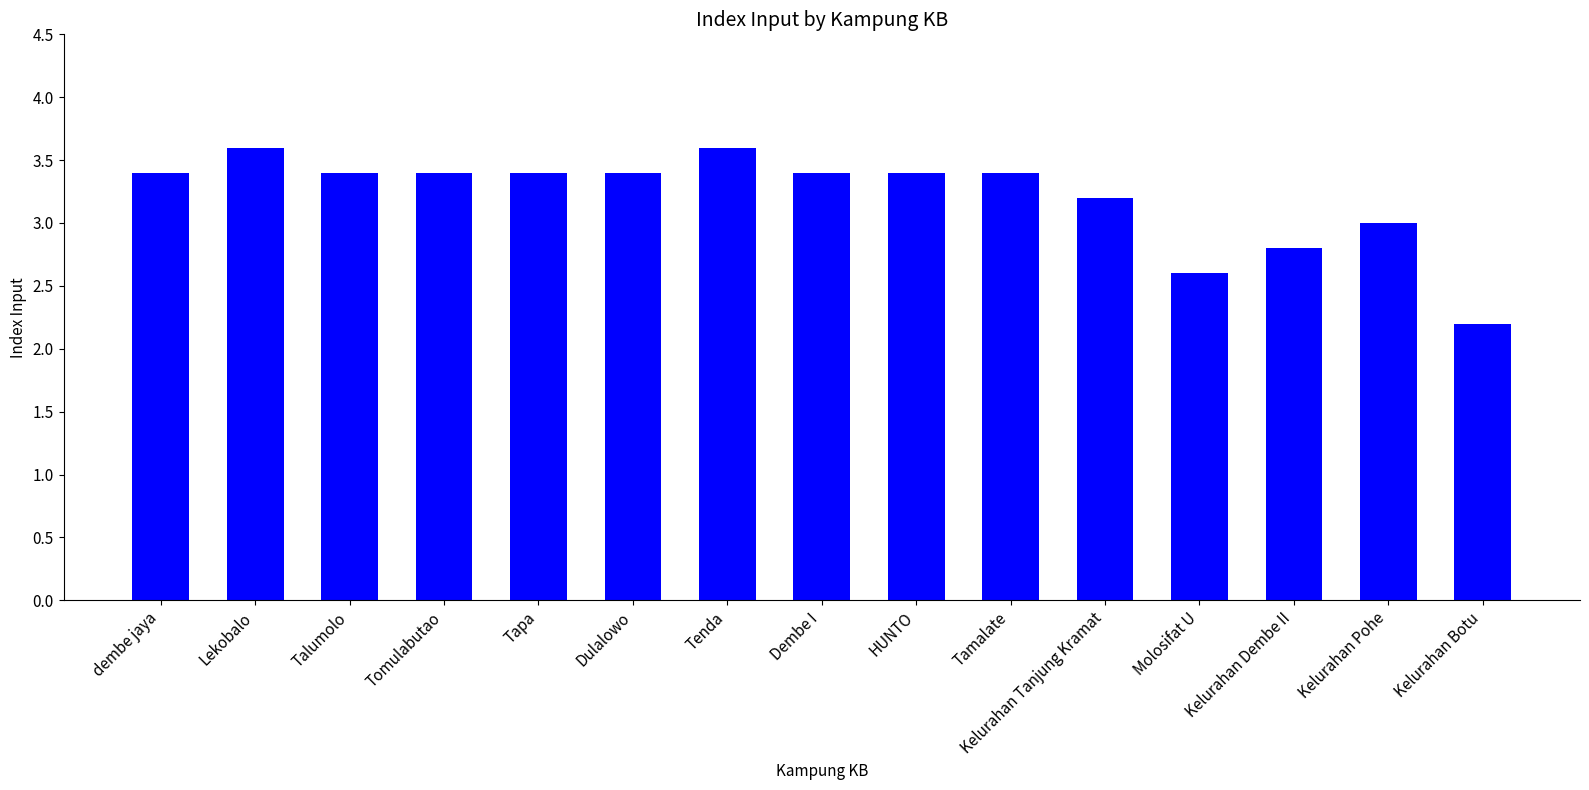

What is the difference between the maximum and minimum values?

1.4